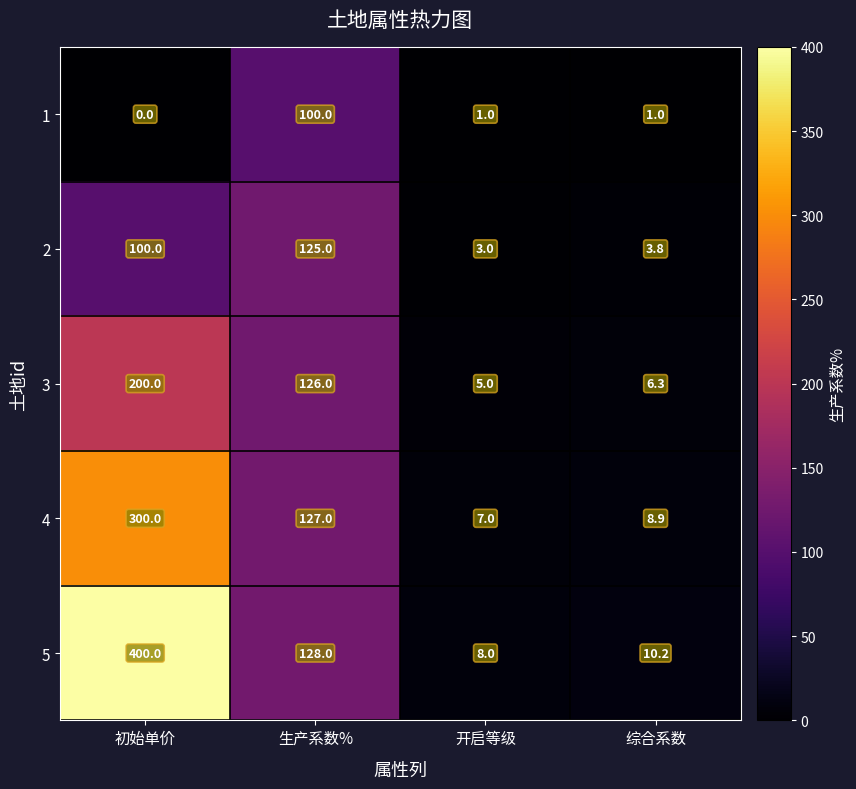

Reading left to right, transcribe all the data shown in this chart.

1: 0.0	100.0	1.0	1.0
2: 100.0	125.0	3.0	3.8
3: 200.0	126.0	5.0	6.3
4: 300.0	127.0	7.0	8.9
5: 400.0	128.0	8.0	10.2